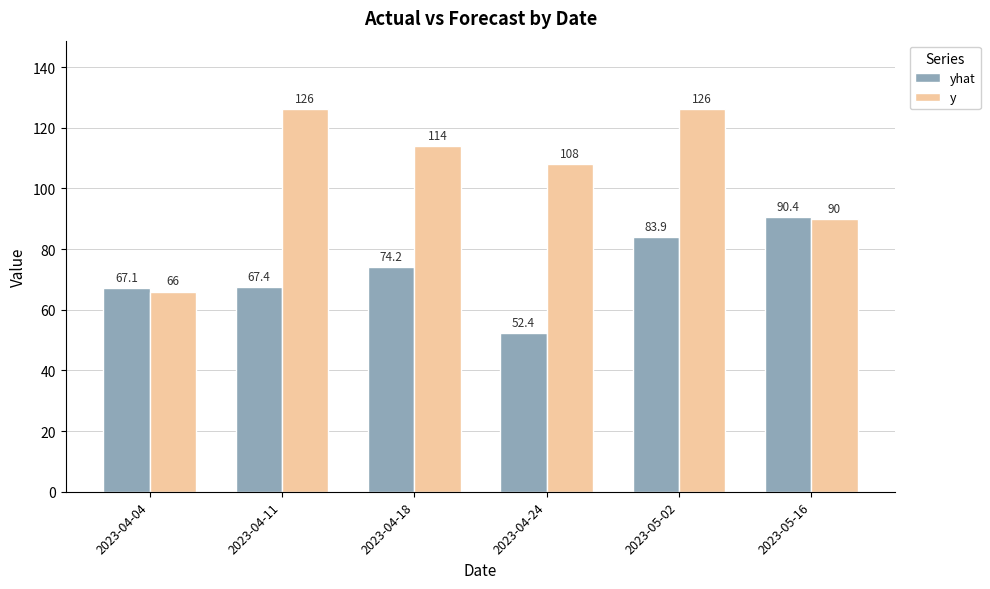

Reading left to right, what are all the values shown in this chart?

yhat: 67.1	67.4	74.2	52.4	83.9	90.4
y: 66.0	126.0	114.0	108.0	126.0	90.0